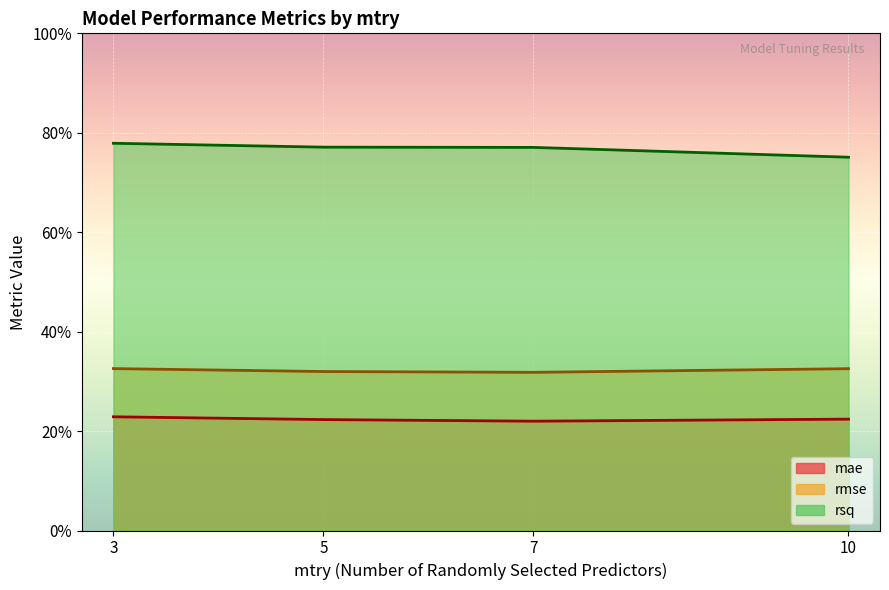

The value of rmse at 5 is 0.3. True or false?

True